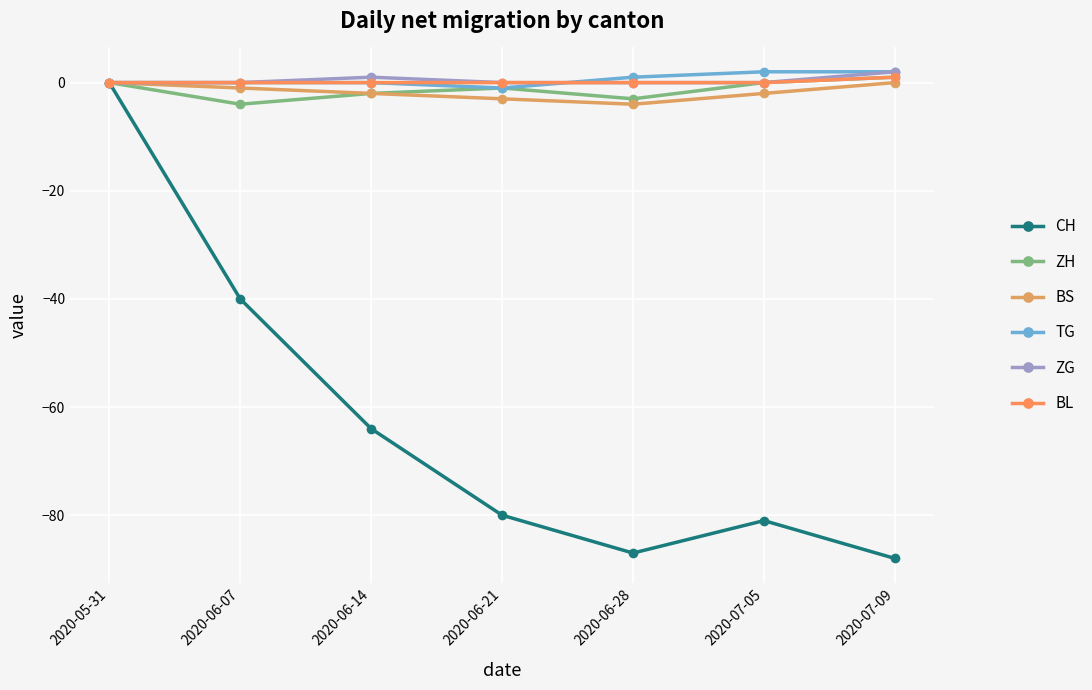

What are all the series names shown in the legend?

CH, ZH, BS, TG, ZG, BL